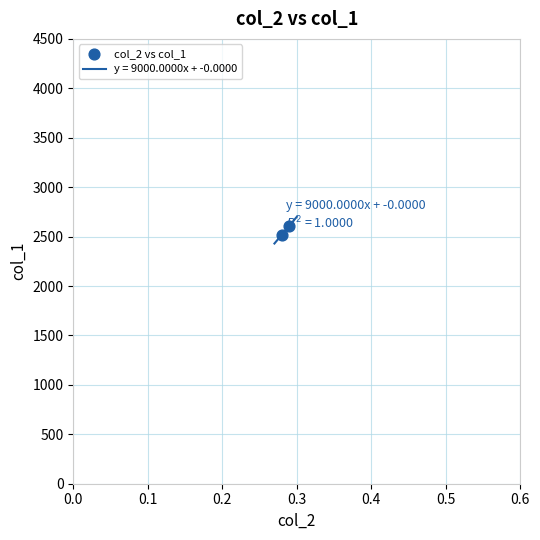

What is the smallest value displayed?

2430.0